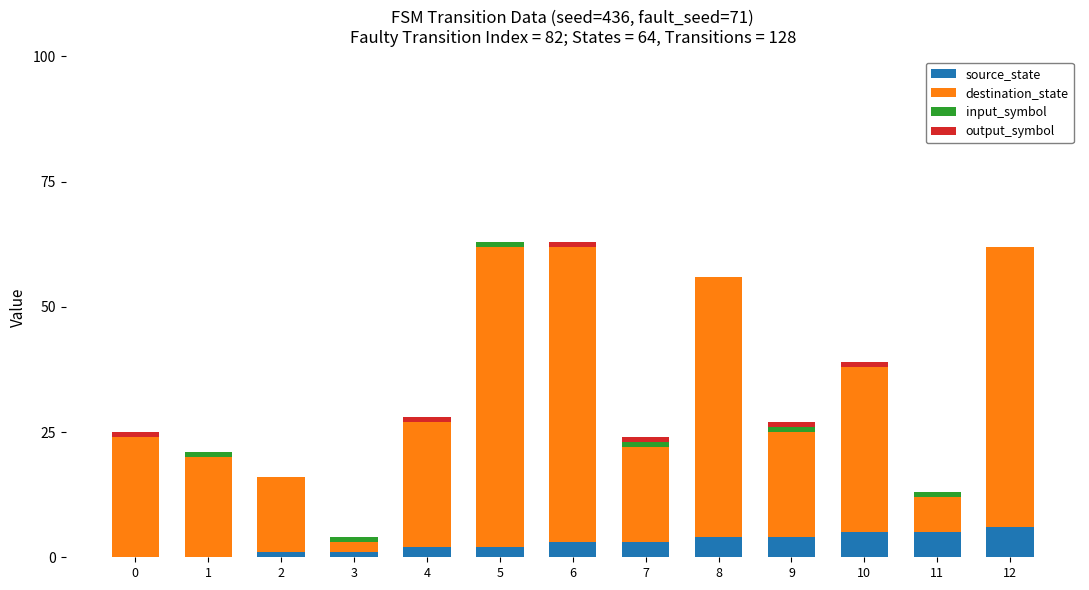

The value of source_state at 4 is 2. True or false?

True